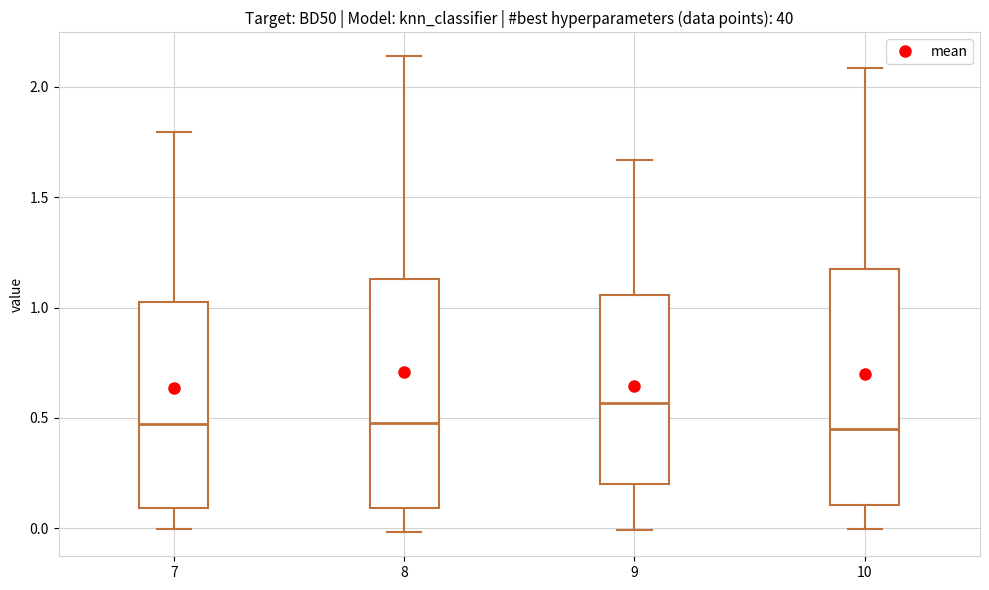

Where does the upper whisker of the box at x = 7 end on the y-axis? The values are not printed on the chart, so give them approximately, as read against the axis.

1.80